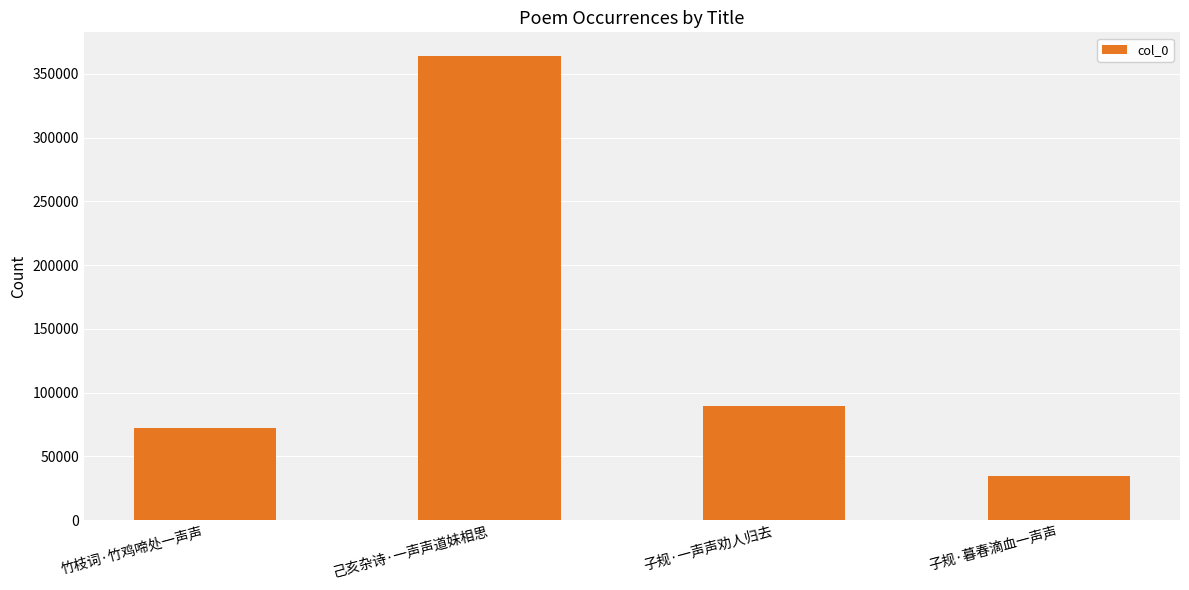

What is the label of the 1st bar from the right?

子规·暮春滴血一声声